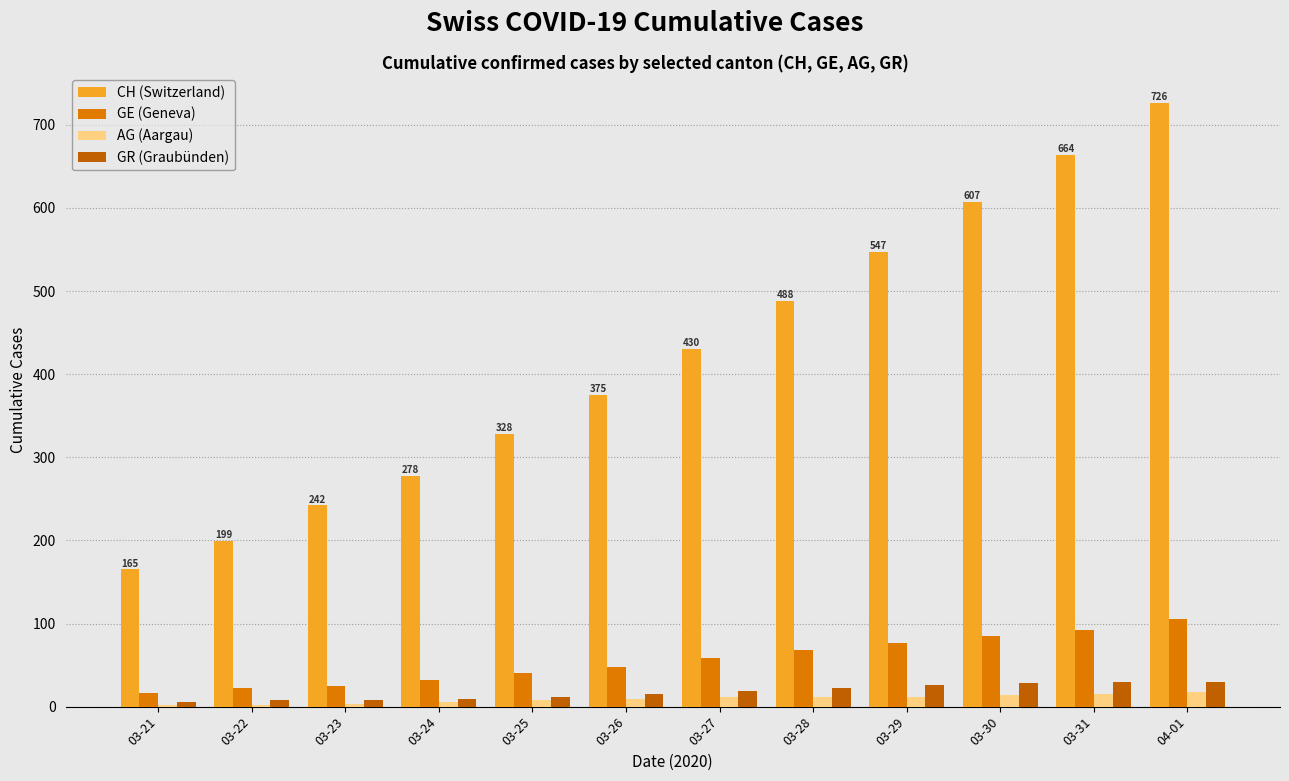

The value of GR (Graubünden) at 03-31 is 30. True or false?

True